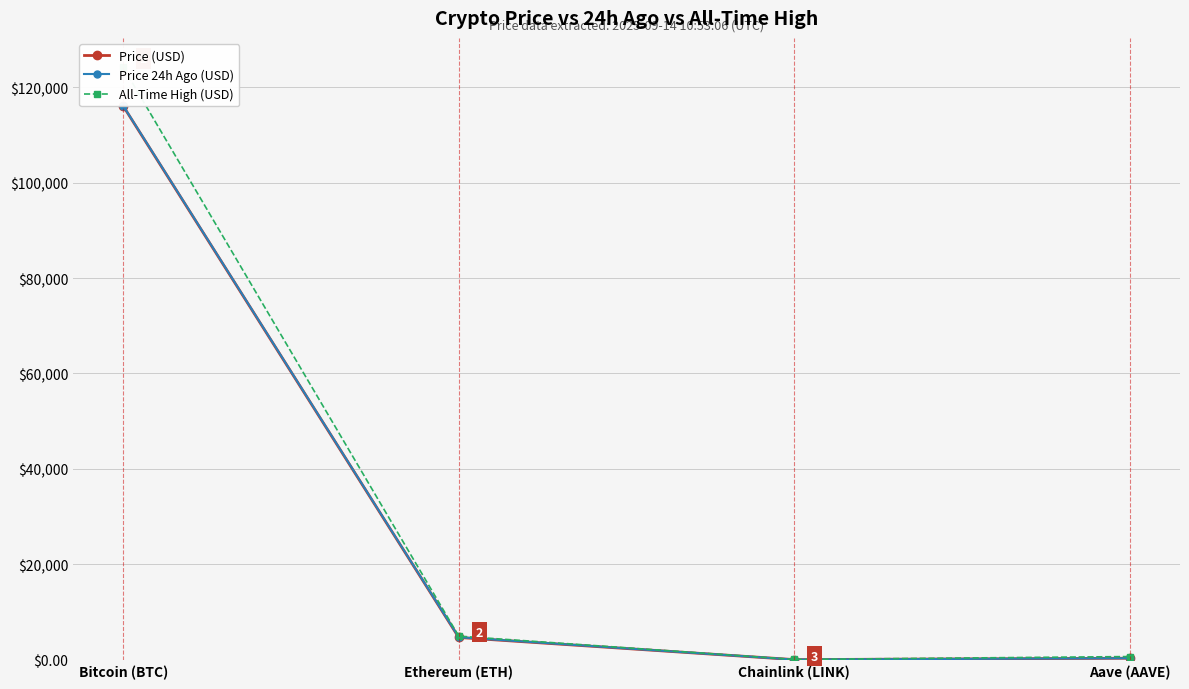

True or false: All-Time High (USD) and Price 24h Ago (USD) intersect in this chart.

False